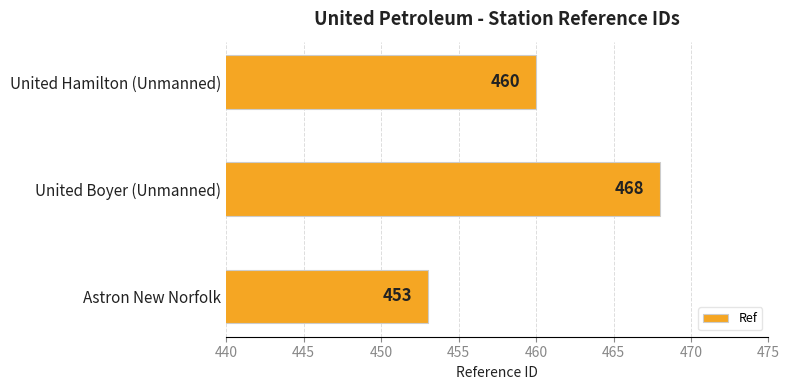

List the labels in order of value, largest first.

United Boyer (Unmanned), United Hamilton (Unmanned), Astron New Norfolk